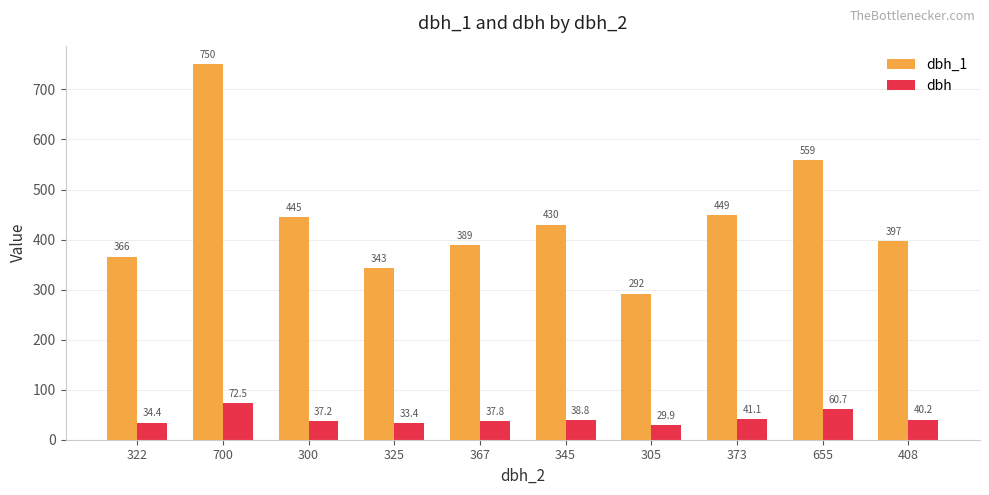

Where does the dbh series first go above 38?

700